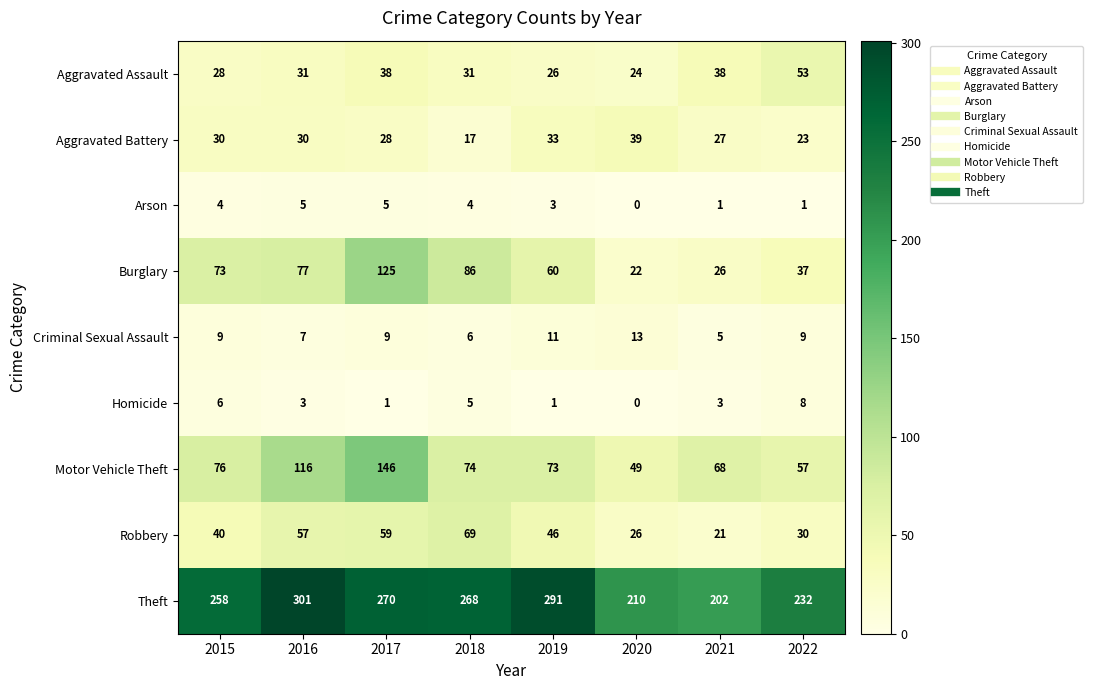

What is the difference between the maximum and minimum values in the Homicide series?

8